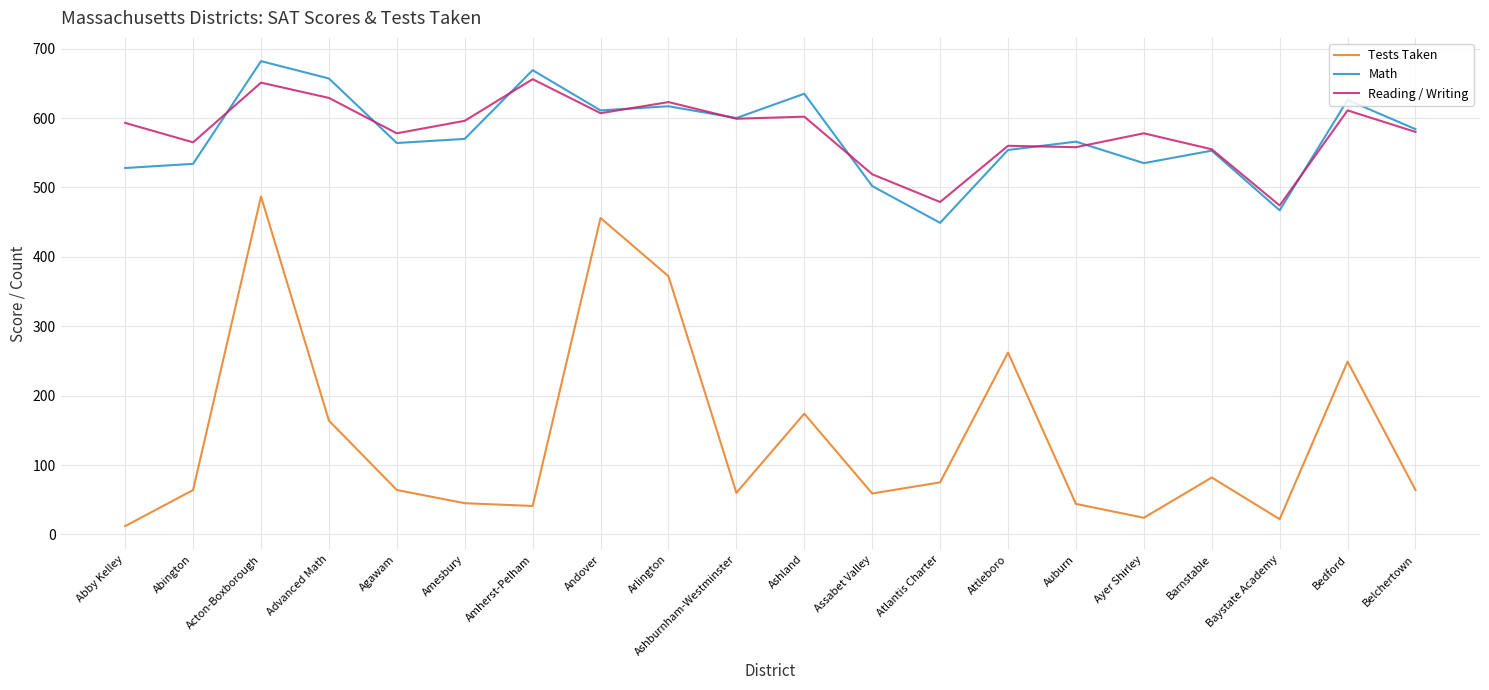

What is the difference between the maximum and minimum values in the Tests Taken series?

475